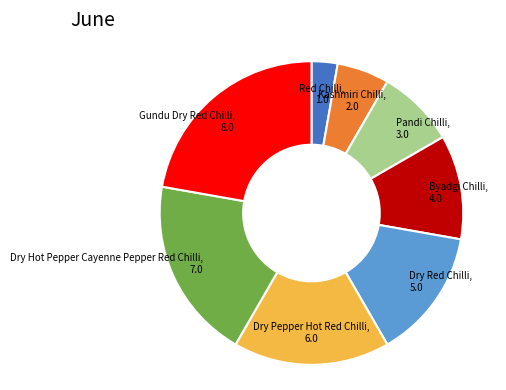

Rank the categories by value from lowest to highest.

Red Chilli, Kashmiri Chilli, Pandi Chilli, Byadgi Chilli, Dry Red Chilli, Dry Pepper Hot Red Chilli, Dry Hot Pepper Cayenne Pepper Red Chilli, Gundu Dry Red Chilli